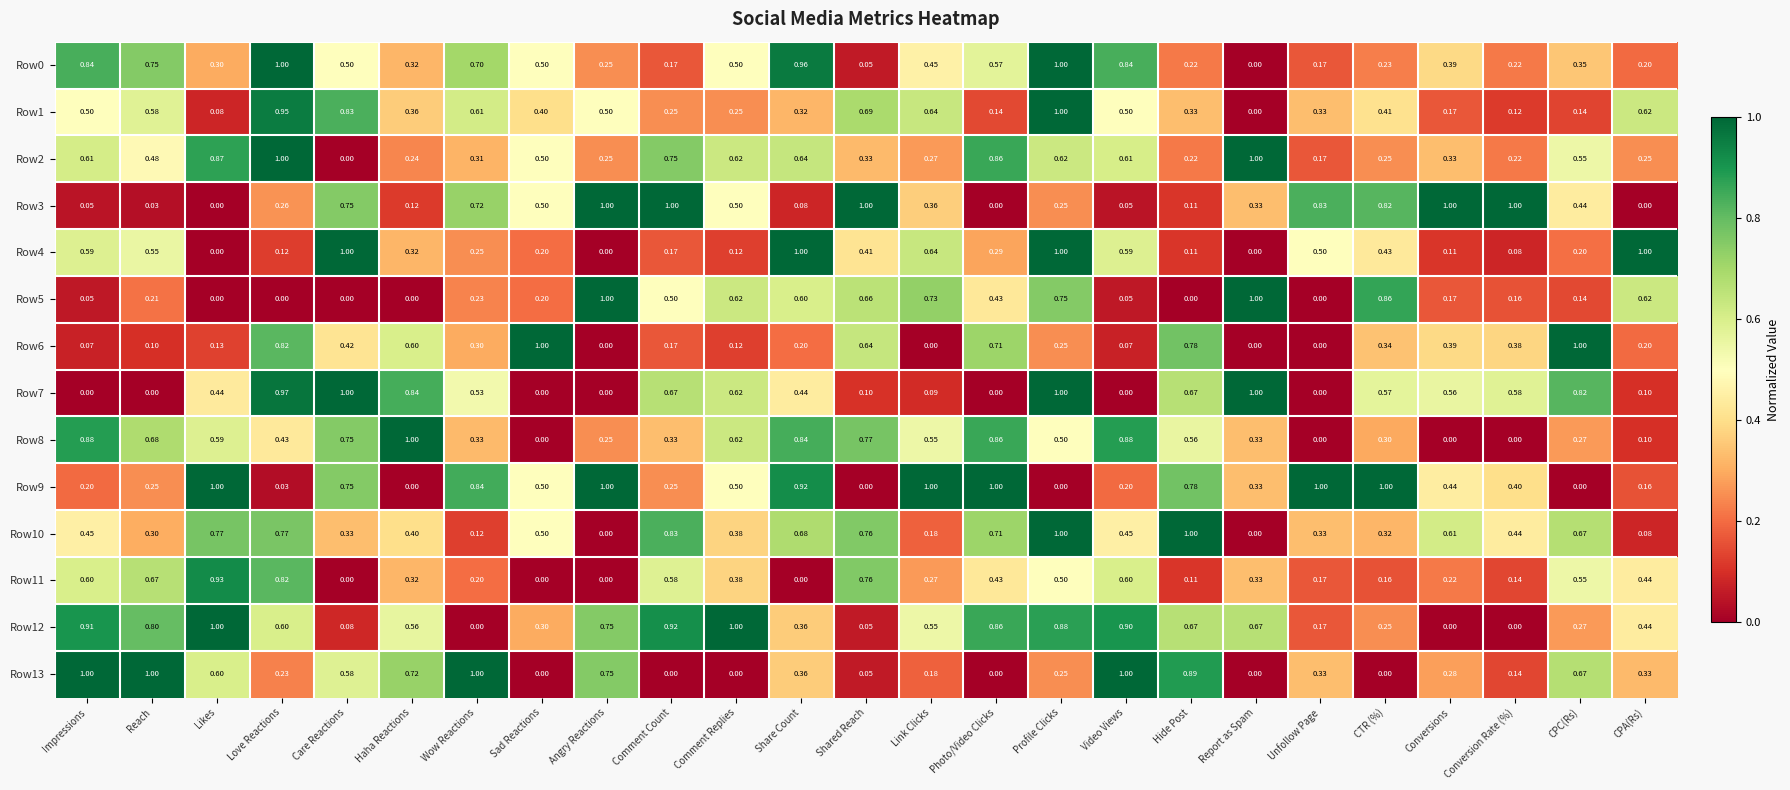

What is the spread (max minus min) of values at Profile Clicks?

1.0